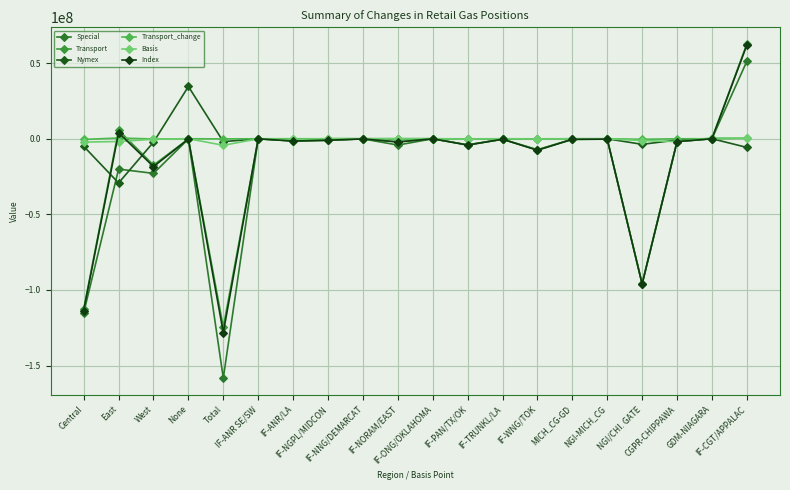

Where does the Transport series first go above -369293?

East